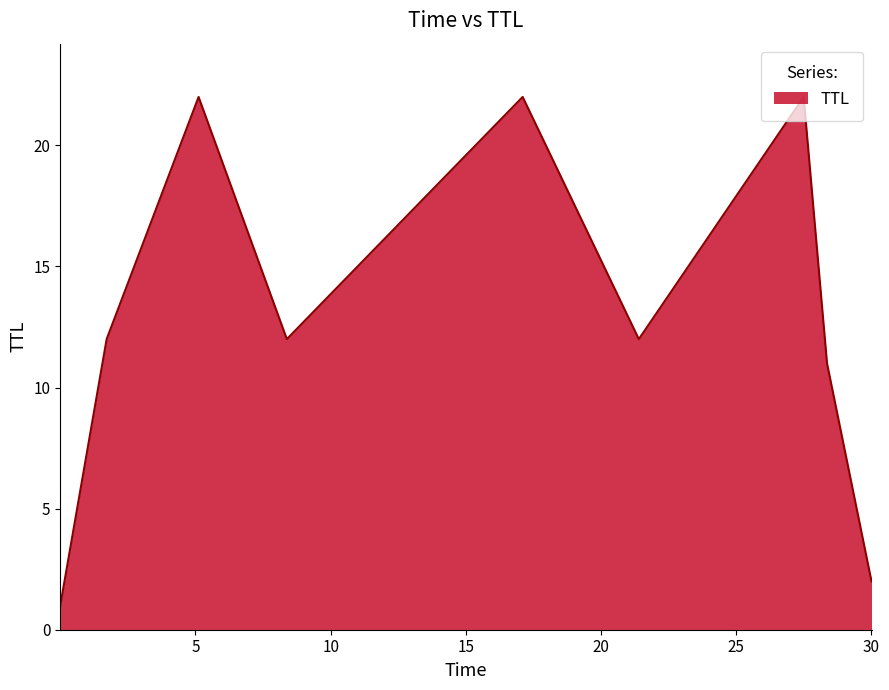

How many interior local valleys (lower than both neighbors) does the data have?

2